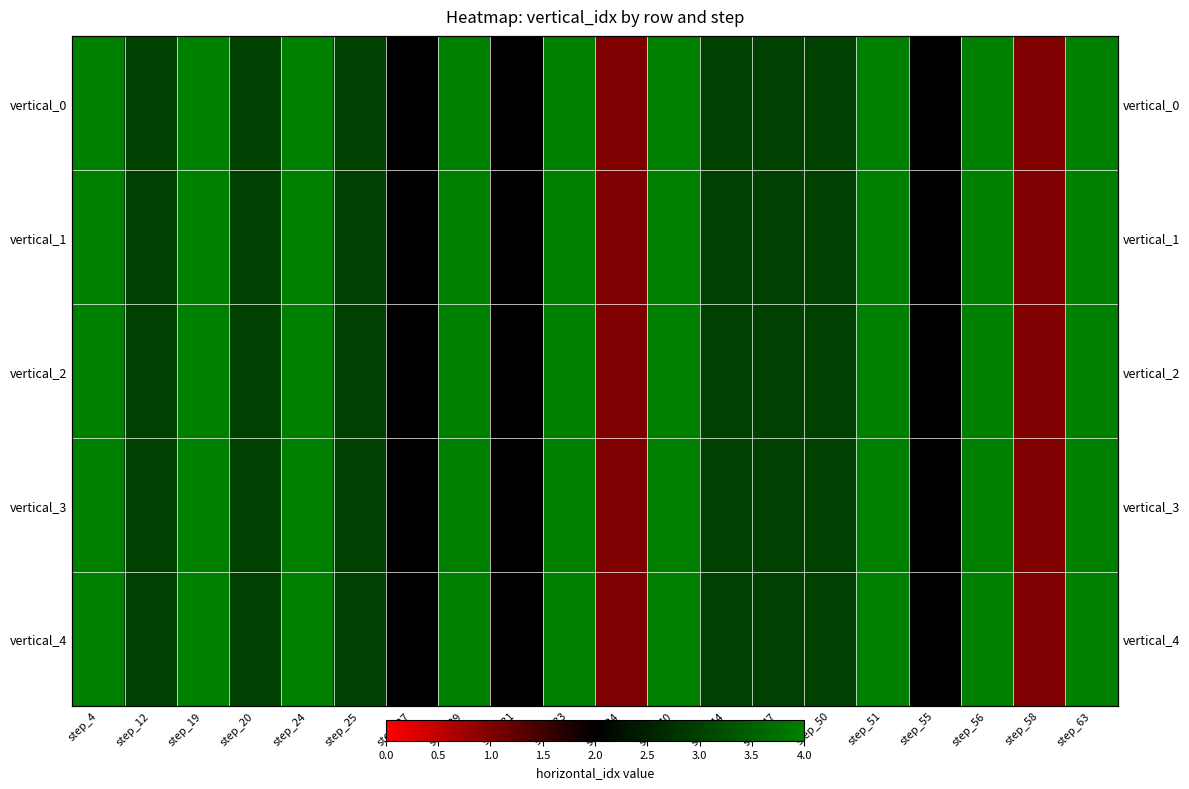

The vertical_2 series shows 4 at step_51. True or false?

True